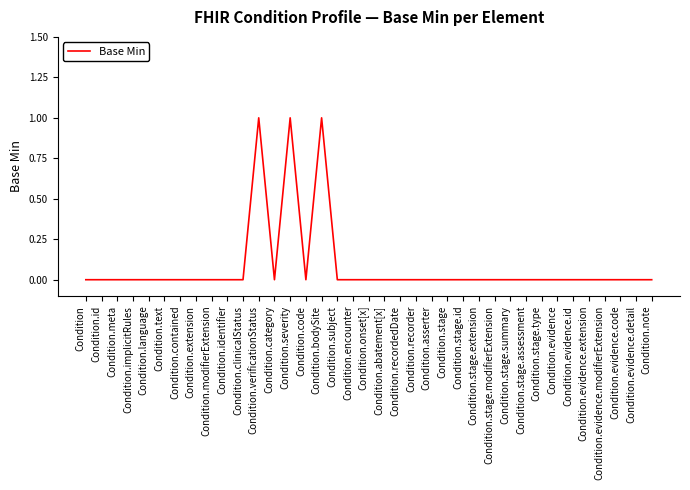

Is it true that the value at Condition.stage.assessment is -1?

False